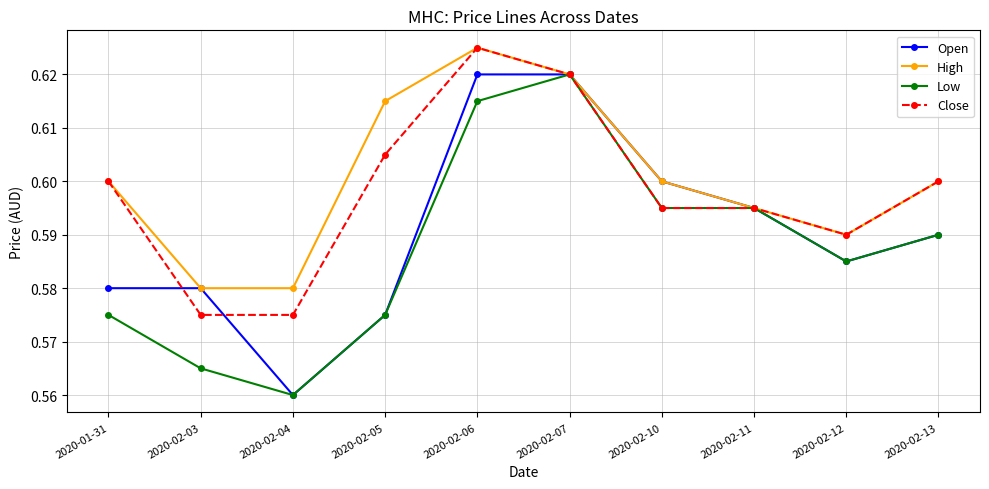

What is the difference between the maximum and minimum values in the Open series?

0.1